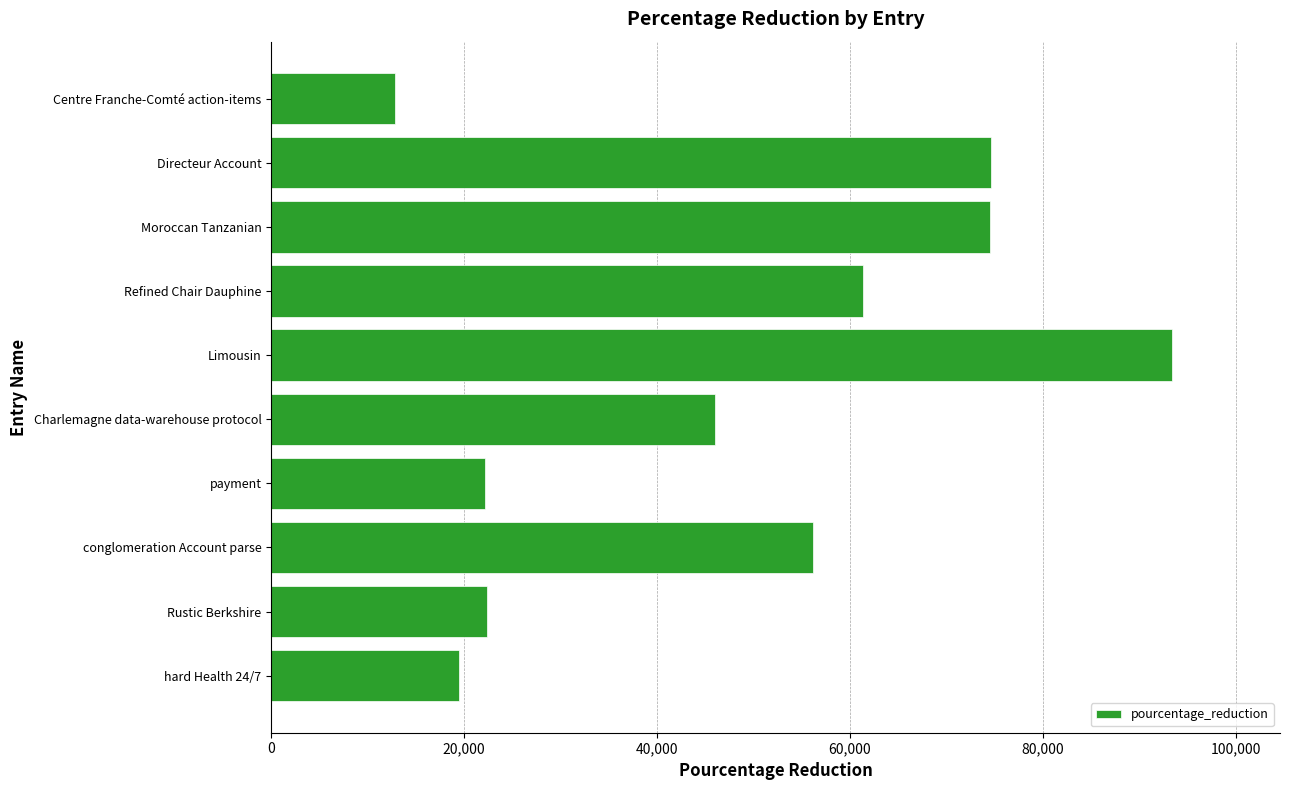

What is the difference between the maximum and second lowest values?

73918